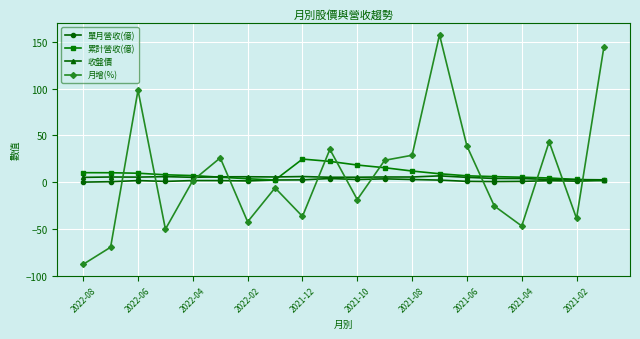

Which series has the largest range (max minus min)?

月增(%)